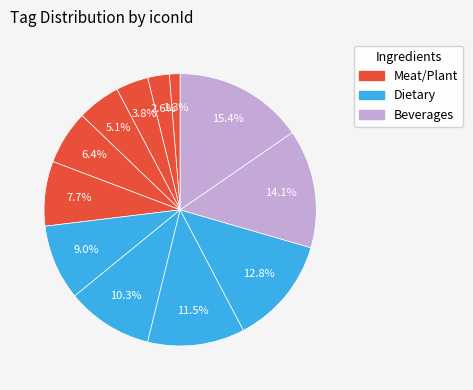

How many slices are in this pie chart?

12